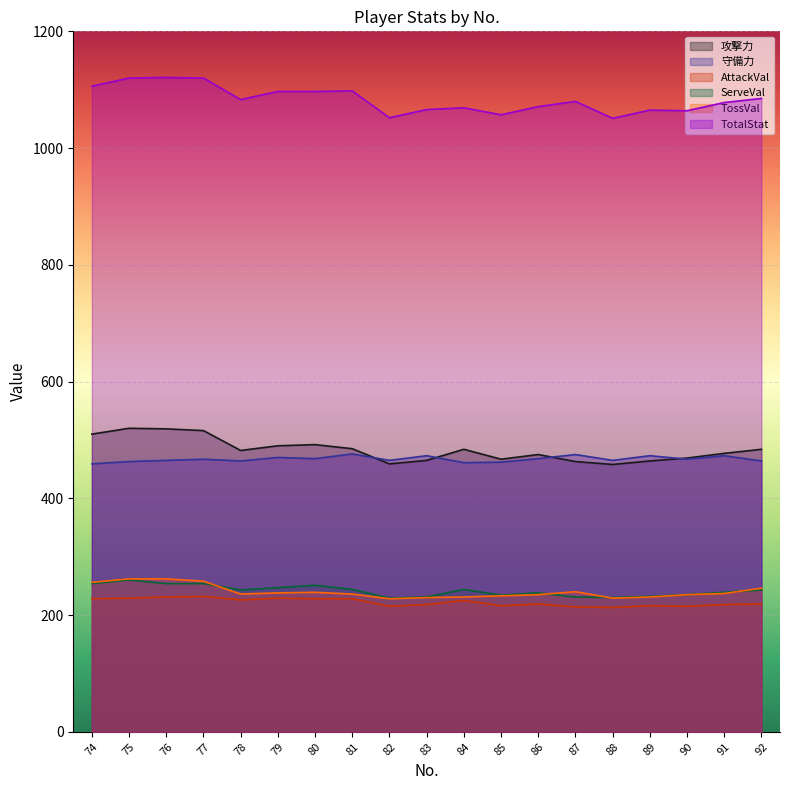

Reading left to right, list all the values displayed in this chart.

攻撃力: 510	520	519	516	482	490	492	485	459	465	484	467	475	463	458	464	469	477	484
守備力: 459	463	465	467	464	470	468	476	465	473	461	462	468	475	465	473	467	473	464
AttackVal: 228	229	231	232	226	229	228	228	215	218	225	216	219	214	213	216	215	218	219
ServeVal: 254	260	254	254	243	247	251	244	229	231	244	234	238	231	230	232	235	239	243
TossVal: 256	262	262	258	236	238	239	236	228	230	231	233	235	240	229	231	235	237	246
TotalStat: 1106	1120	1121	1120	1083	1097	1097	1098	1052	1066	1069	1057	1071	1080	1051	1065	1064	1078	1085